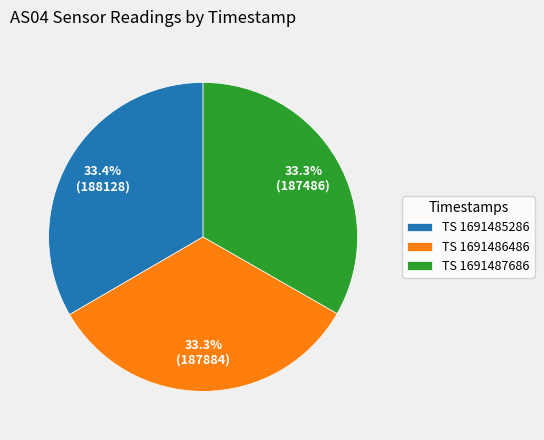

What percentage do TS 1691485286 and TS 1691487686 together represent?

66.7%